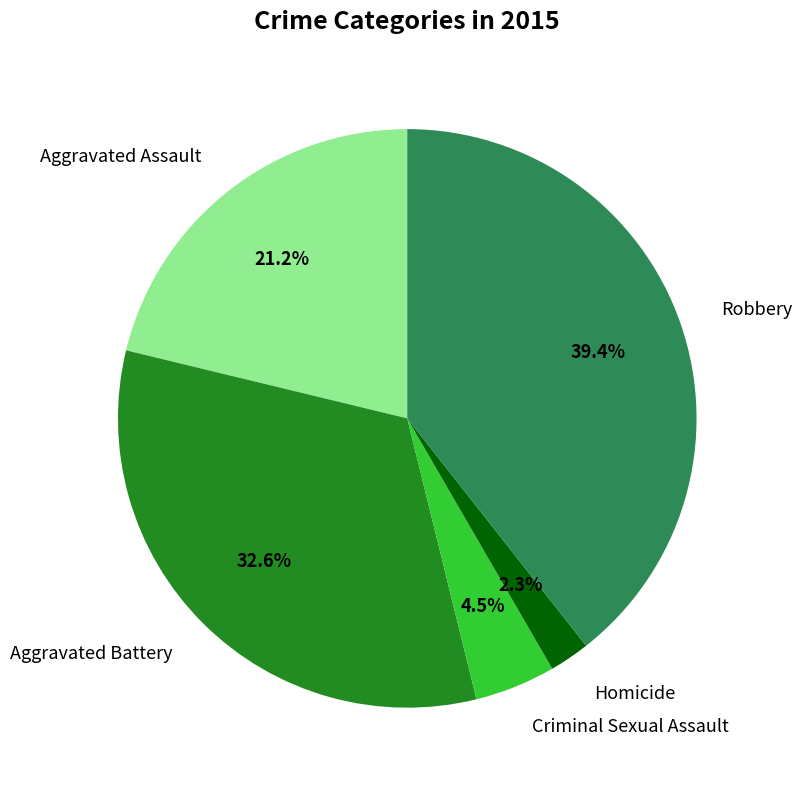

What is the ratio of the value at Aggravated Assault to the value at Robbery?

0.5